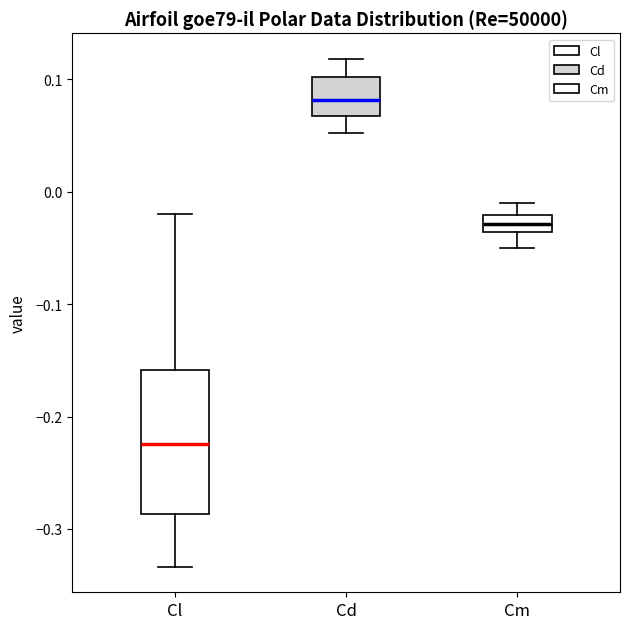

Reading left to right, read every box against the y-axis: the position of its median line, the range the box covers, and the ends of its whiskers. The values are not printed on the chart, so give them approximately, as read against the axis.

Cl: median -0.22, box -0.29 to -0.16, whiskers -0.33 to -0.02
Cd: median 0.08, box 0.07 to 0.10, whiskers 0.05 to 0.12
Cm: median -0.03, box -0.04 to -0.02, whiskers -0.05 to -0.01